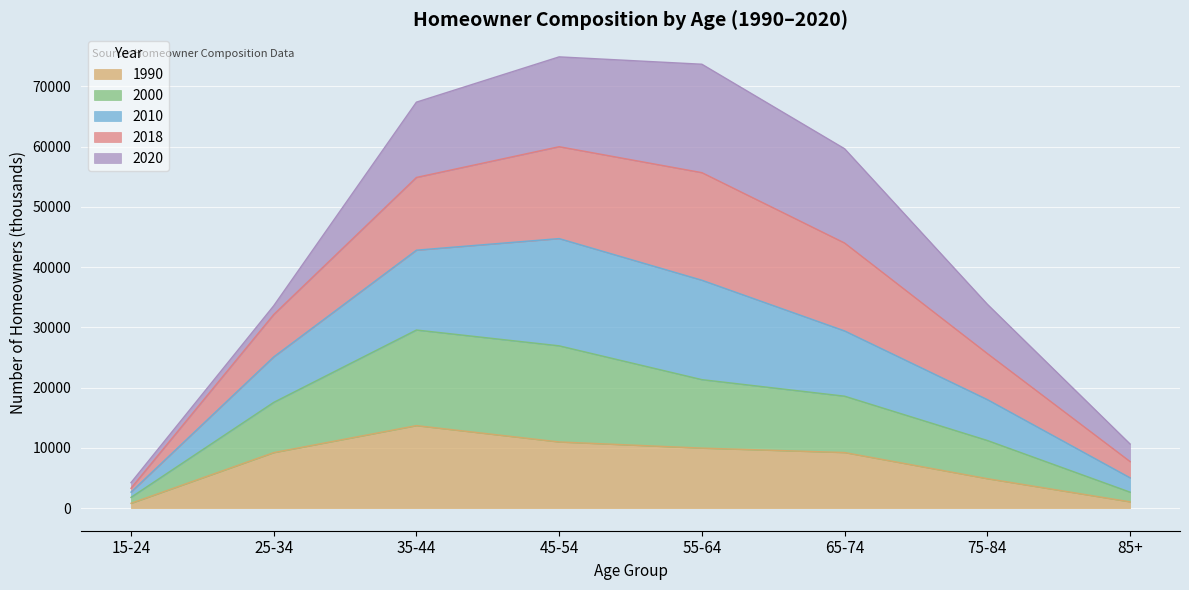

What are all the series names shown in the legend?

1990, 2000, 2010, 2018, 2020